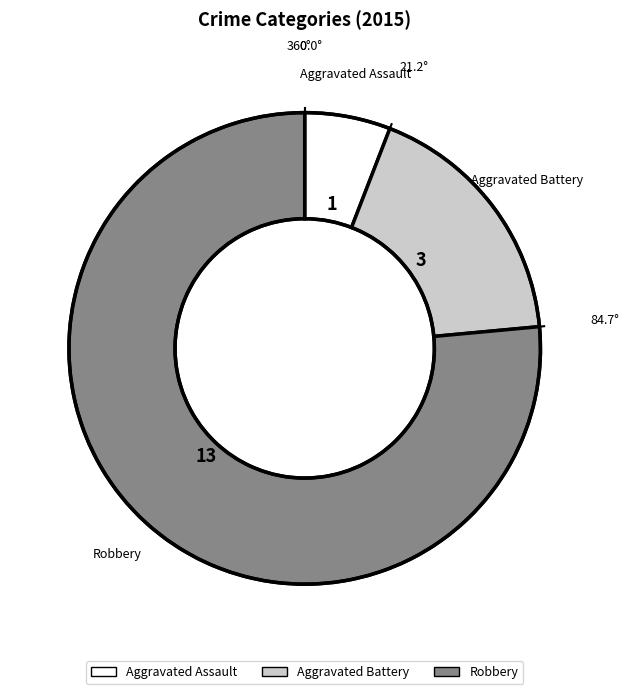

Is the sum of Robbery and Aggravated Assault greater than half?

Yes